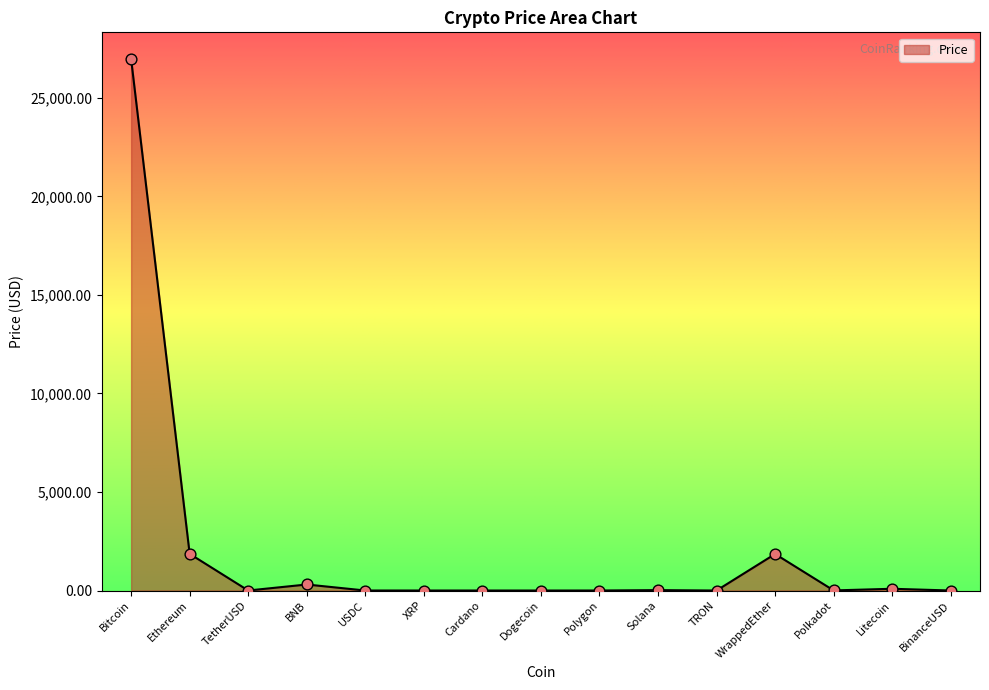

What is the ratio of the value at Litecoin to the value at BNB?

0.3